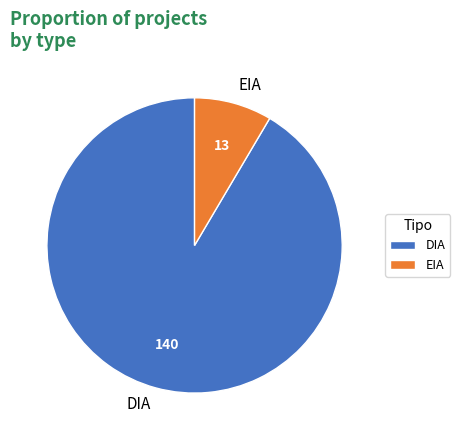

True or false: DIA accounts for 78% of the total.

False